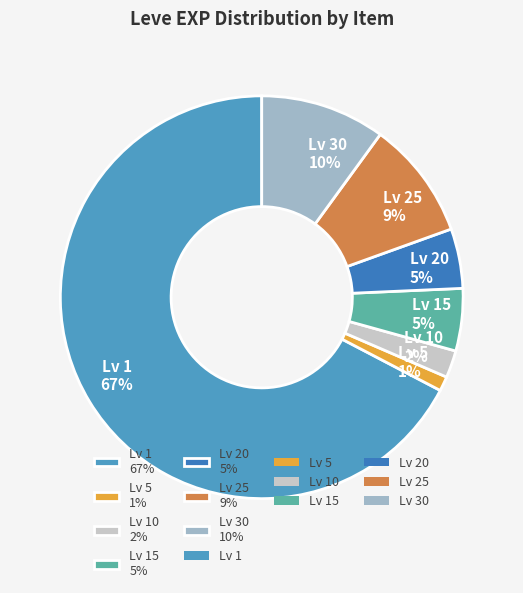

Is it true that Lv 15 5% is 1% of the pie?

False